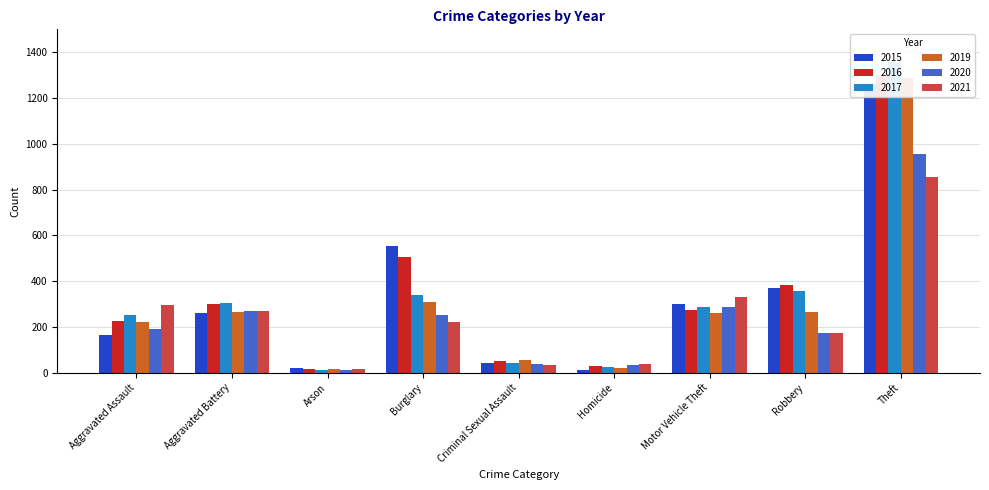

What is the sum of all 2021 values?

2237